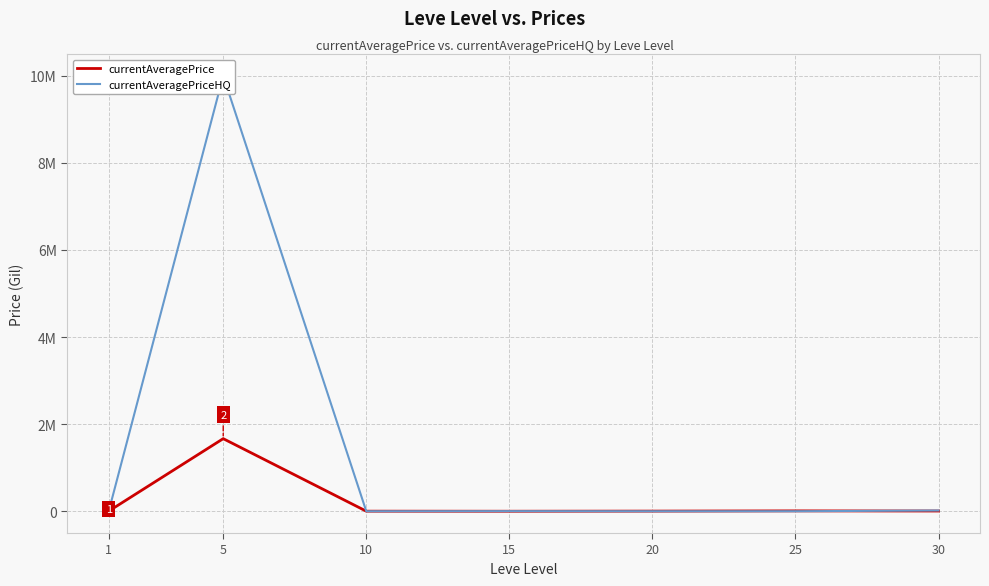

True or false: currentAveragePriceHQ has a value of 6082467.8 at 25.

False